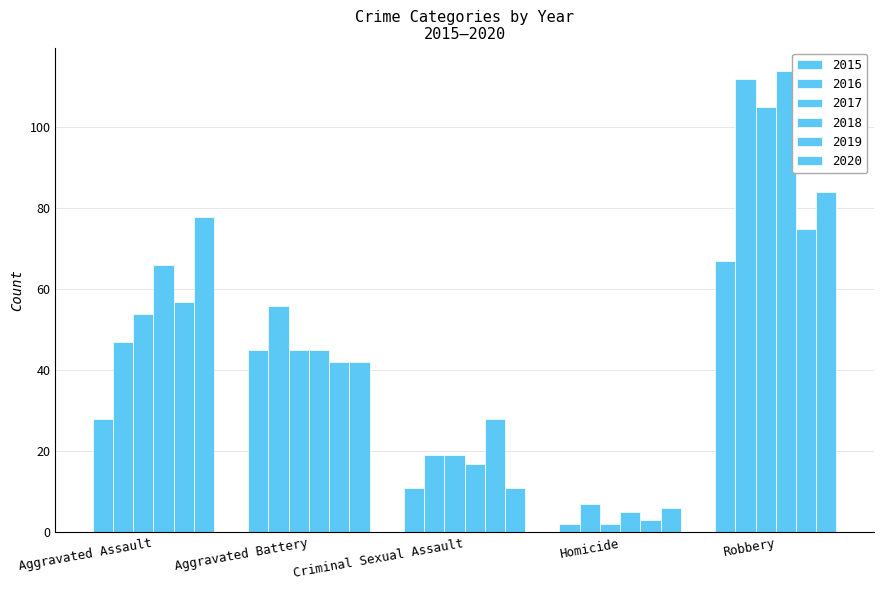

What is the sum of all 2015 values?

153